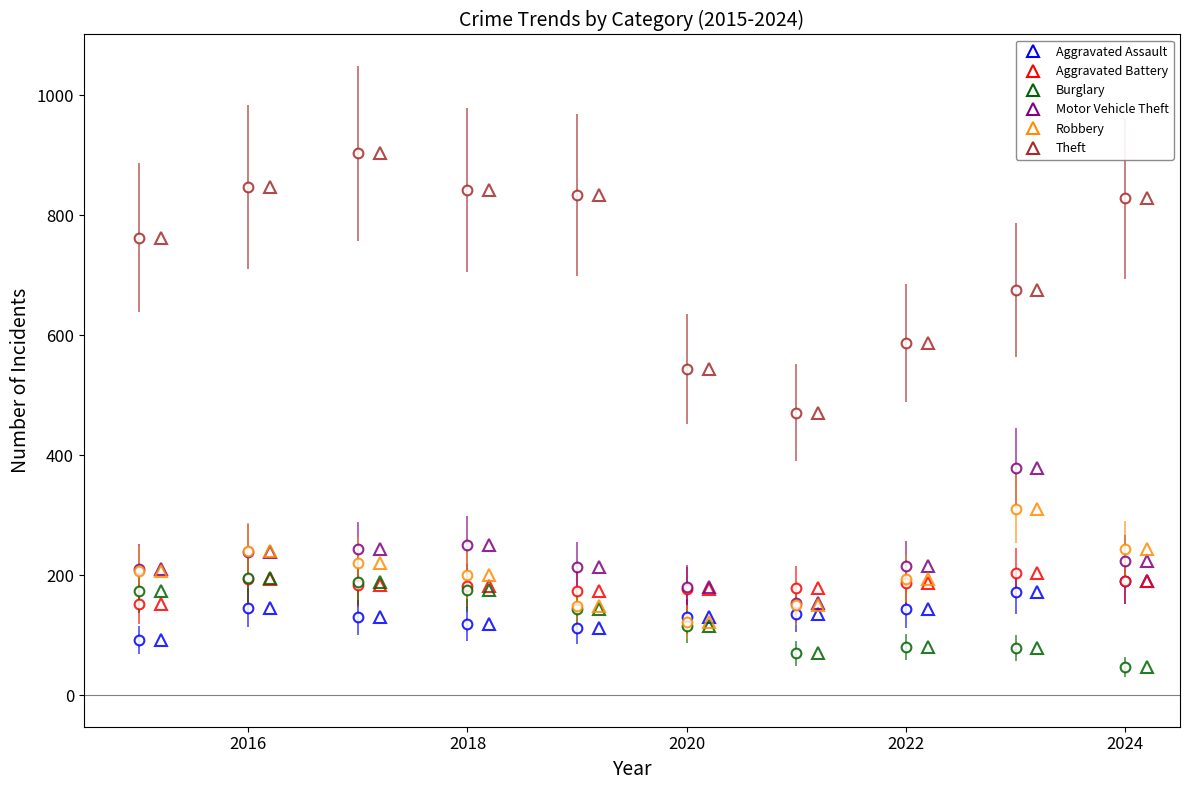

Reading left to right, transcribe all the data shown in this chart.

Aggravated Assault: 2015=92	2016=146	2017=130	2018=119	2019=112	2020=131	2021=135	2022=143	2023=172	2024=190
Aggravated Battery: 2015=152	2016=193	2017=184	2018=182	2019=173	2020=177	2021=178	2022=187	2023=204	2024=190
Burglary: 2015=173	2016=195	2017=188	2018=175	2019=143	2020=115	2021=70	2022=80	2023=79	2024=47
Motor Vehicle Theft: 2015=210	2016=239	2017=243	2018=251	2019=213	2020=180	2021=153	2022=215	2023=378	2024=224
Robbery: 2015=207	2016=241	2017=220	2018=200	2019=149	2020=122	2021=150	2022=194	2023=311	2024=244
Theft: 2015=762	2016=847	2017=903	2018=842	2019=833	2020=543	2021=471	2022=587	2023=675	2024=828